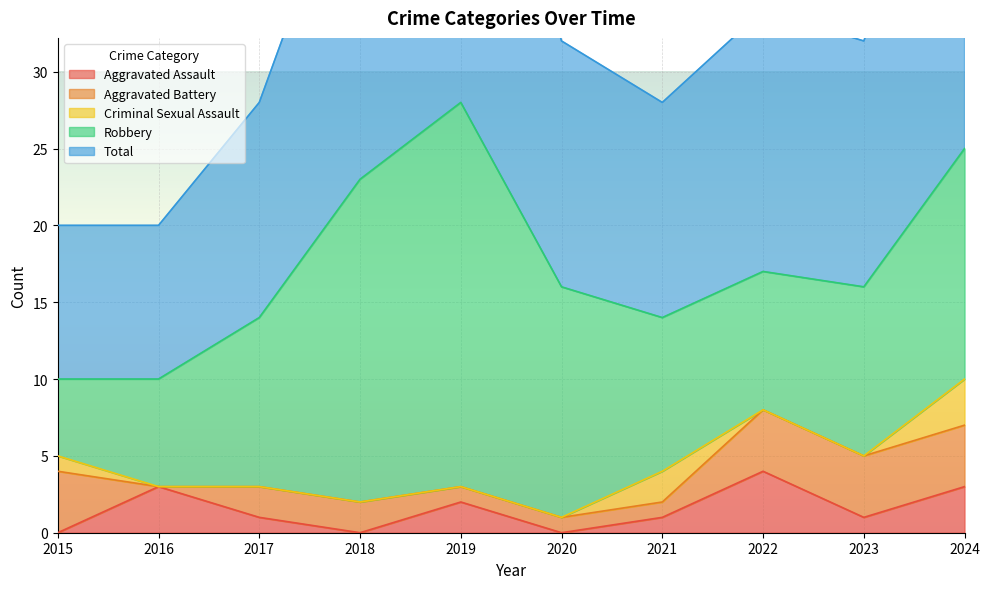

Count the number of categories in the chart.

10